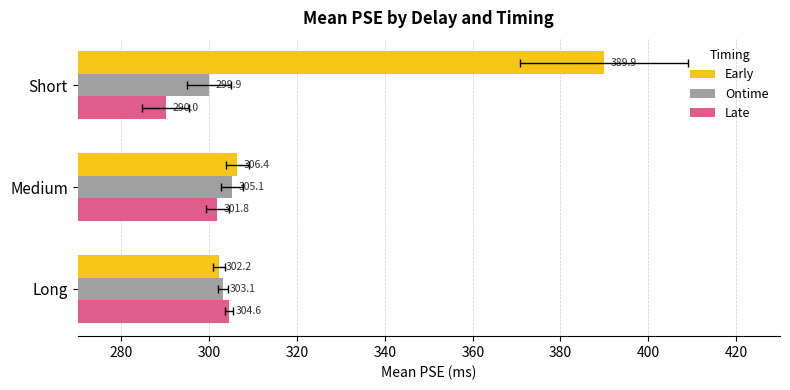

What is the difference between the maximum and minimum values in the Late series?

14.5